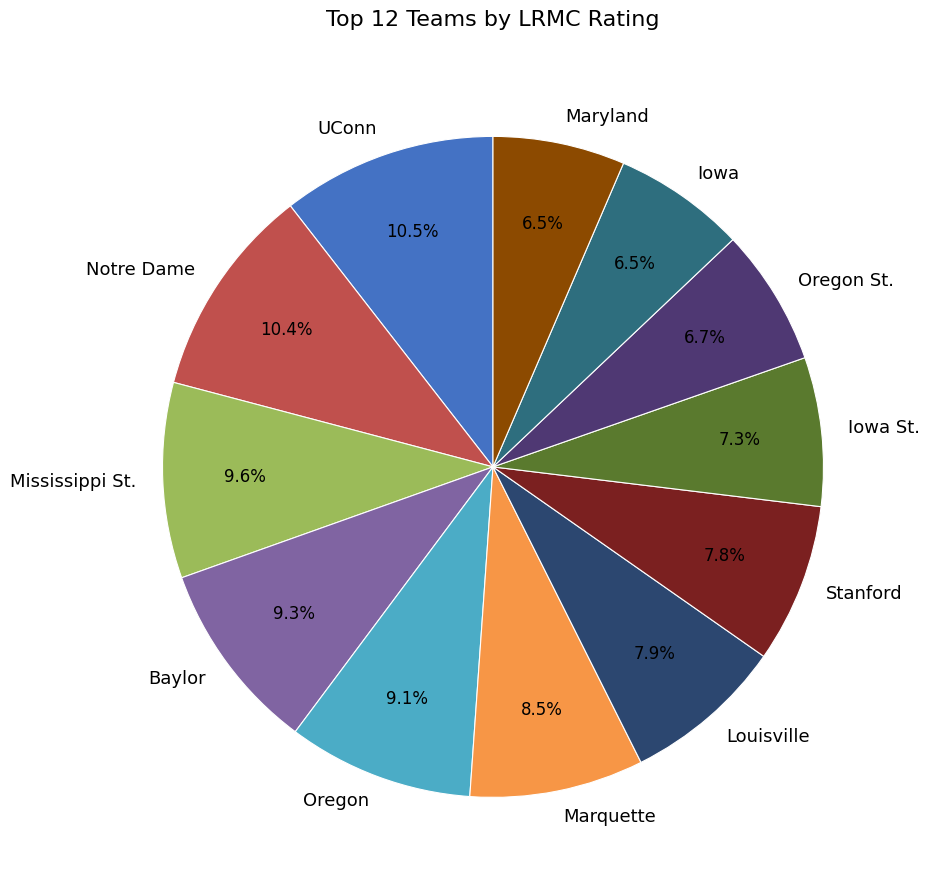

Is there any slice that represents more than half of the pie?

No